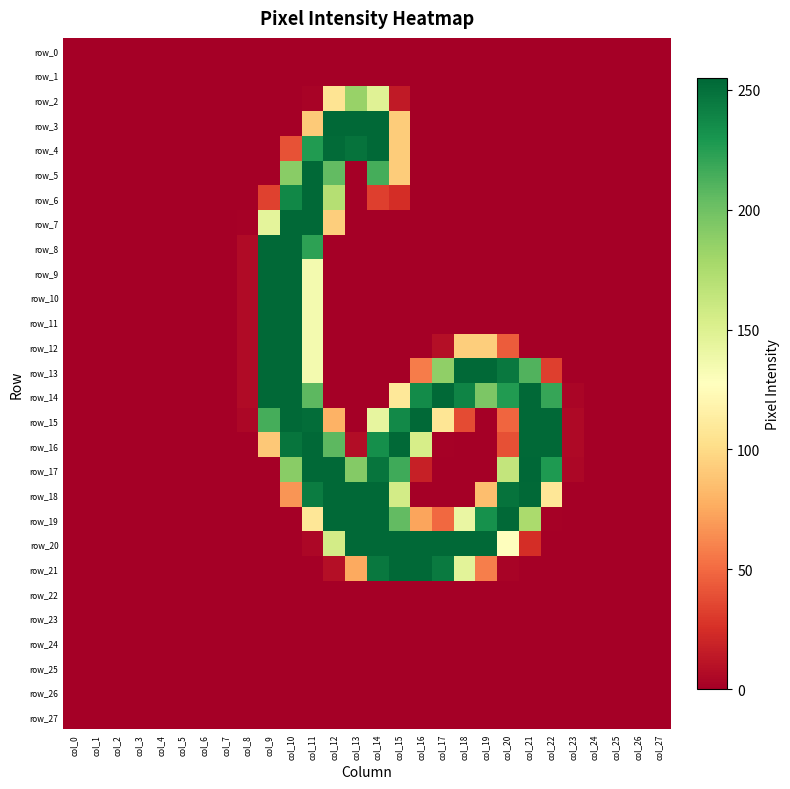

What is the difference between the maximum and minimum values in the row_18 series?

254